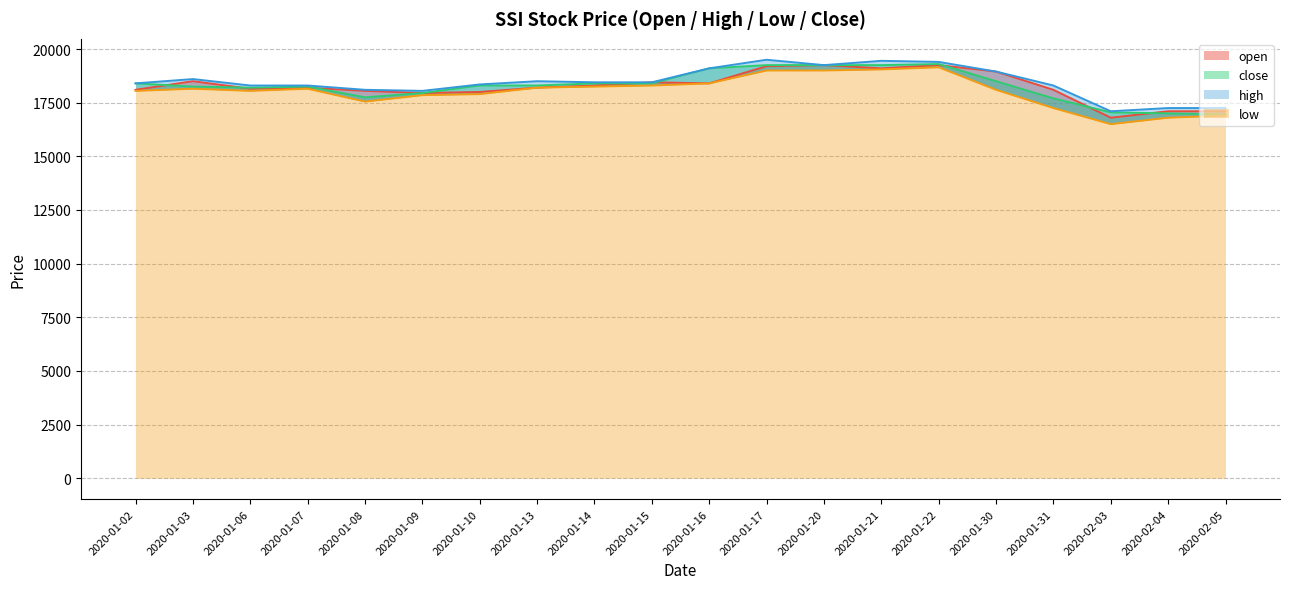

Rank the series by their maximum value, from lowest to highest.

low, open, close, high